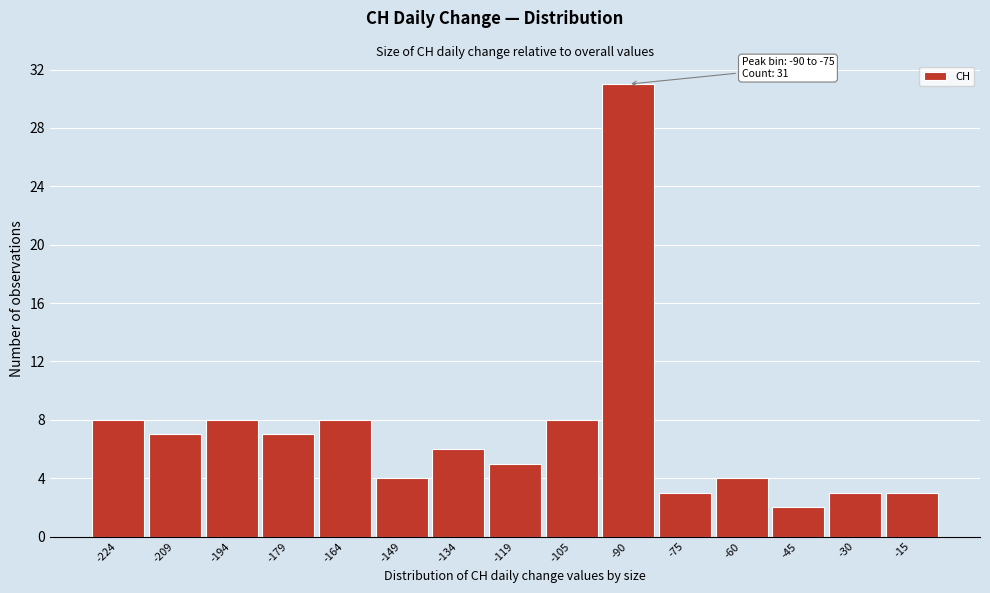

Reading right to left, list all the values displayed in this chart.

-15=3	-30=3	-45=2	-60=4	-75=3	-90=31	-105=8	-119=5	-134=6	-149=4	-164=8	-179=7	-194=8	-209=7	-224=8